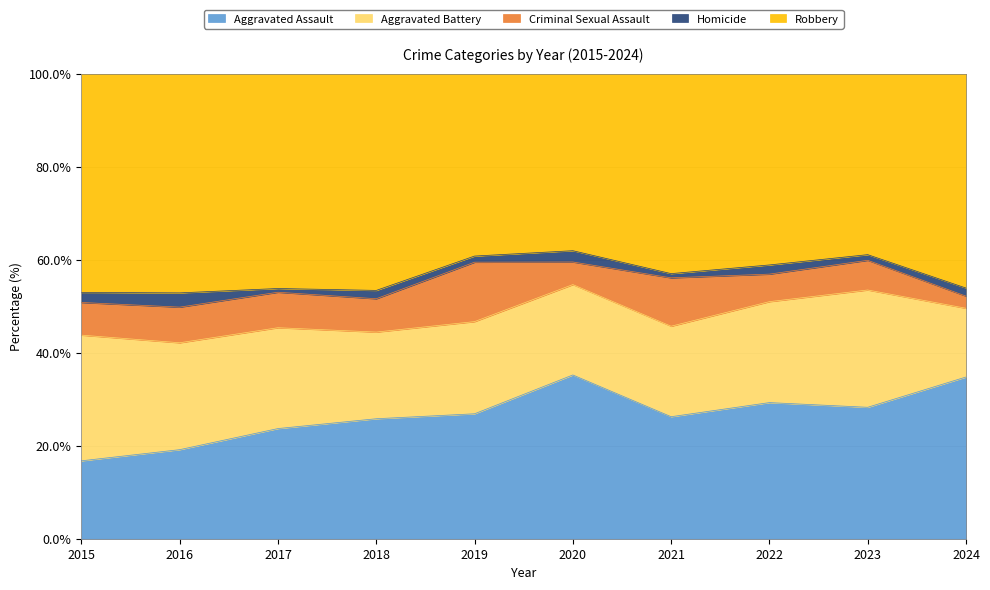

What is the total value across all series at 2020?

100.0